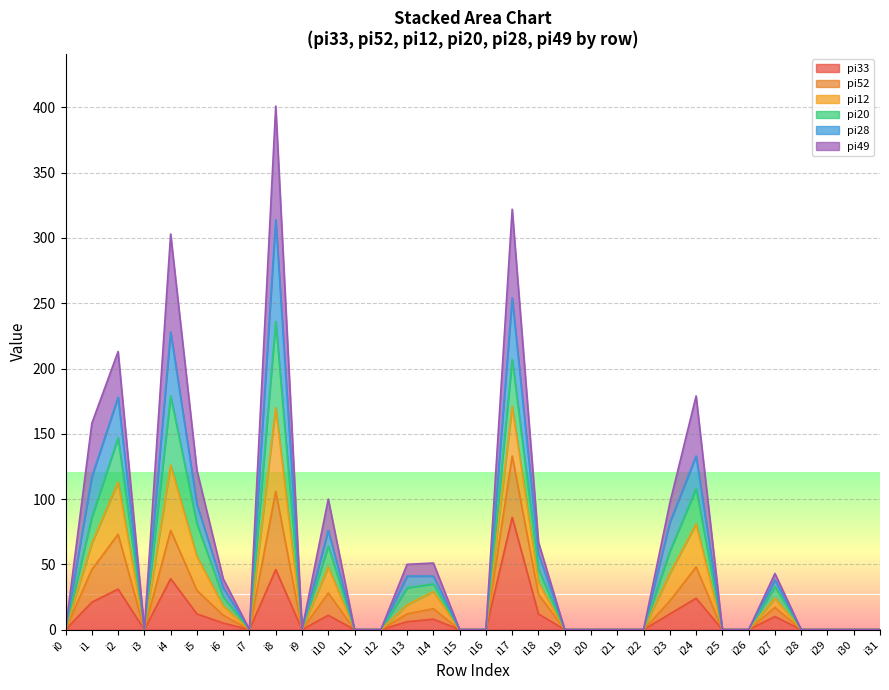

The value of pi20 at i3 is 129. True or false?

False